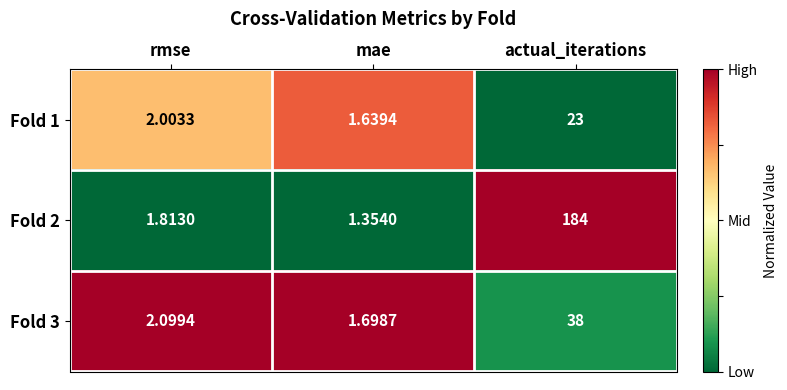

At which category is the sum across all series the highest?

actual_iterations